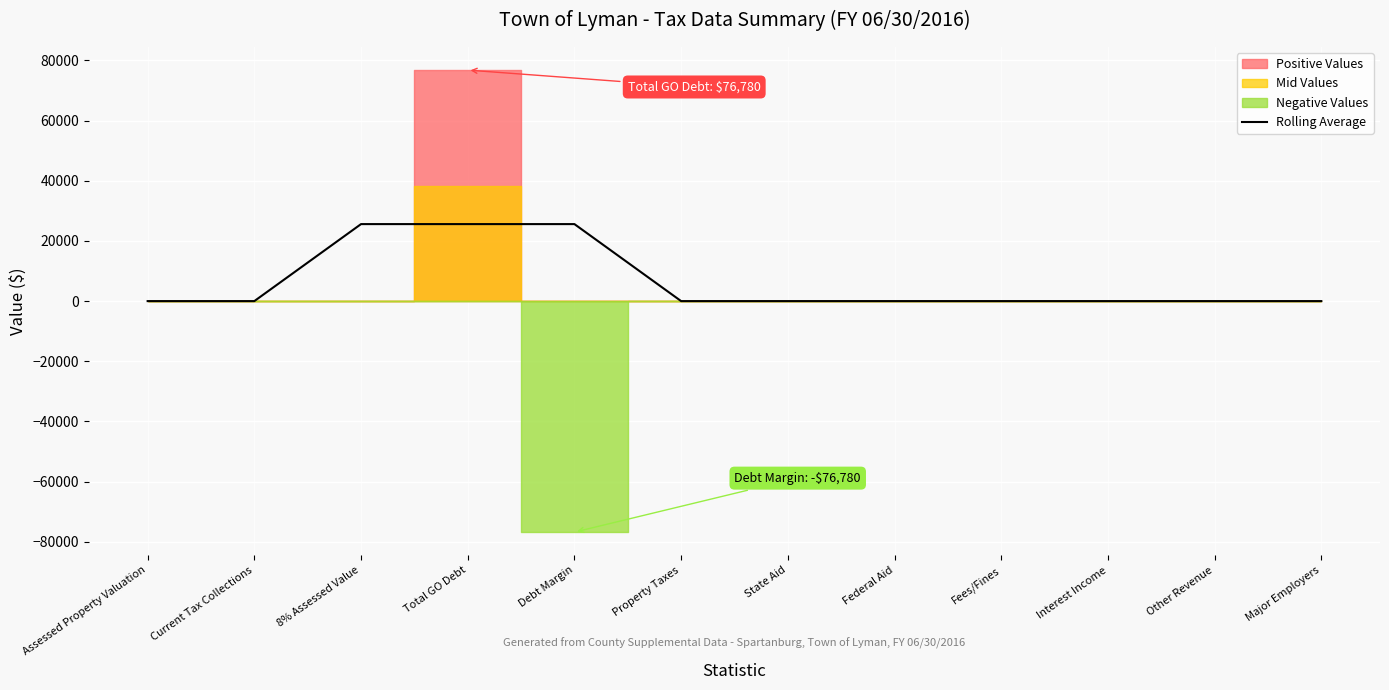

Reading left to right, list all the values displayed in this chart.

0.0	0.0	25593.3	25593.3	25593.3	0.0	0.0	0.0	0.0	0.0	0.0	0.0